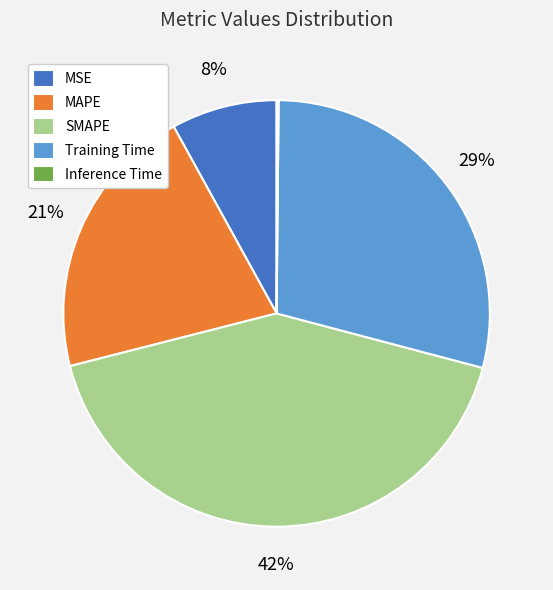

To the nearest percent, what is the difference between the SMAPE and MAPE slice percentages?

21%